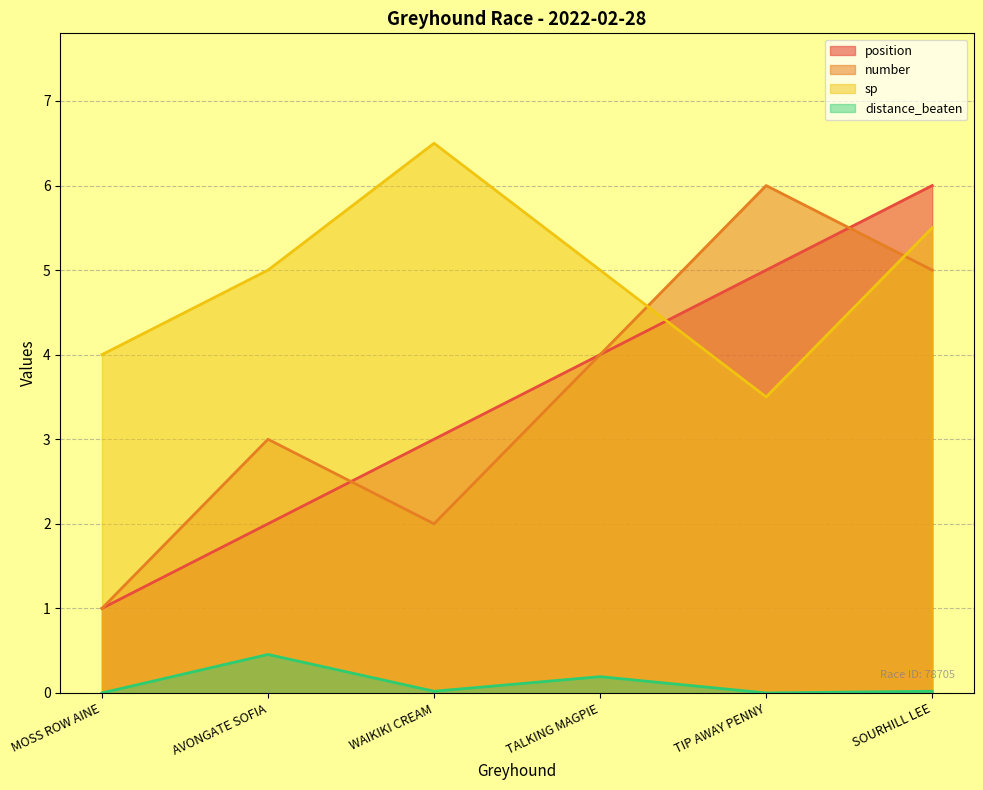

What is the difference between the highest and lowest values at MOSS ROW AINE?

4.0